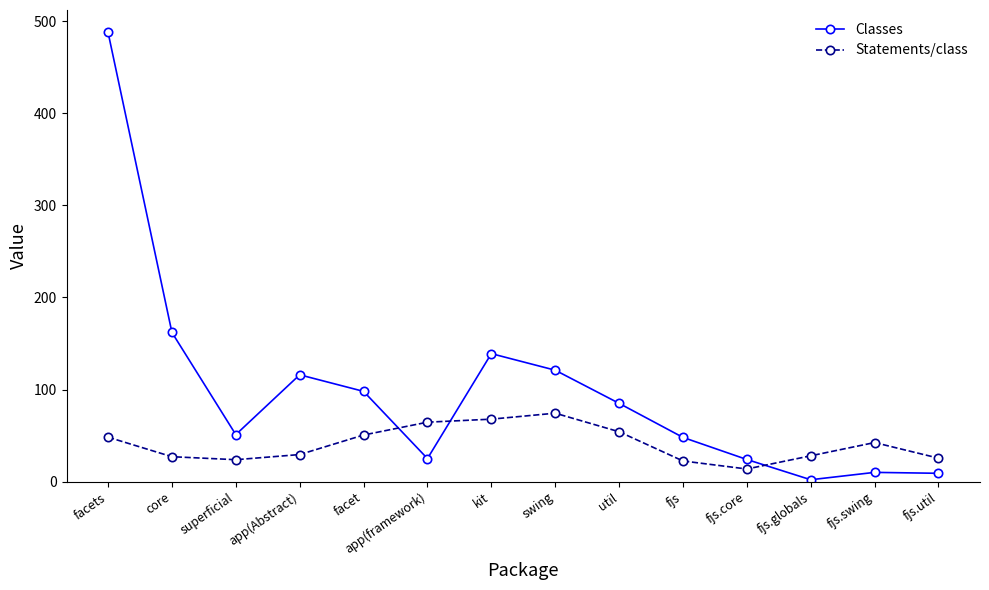

Is the value of Statements/class at superficial greater than the value of Classes at fjs.globals?

Yes